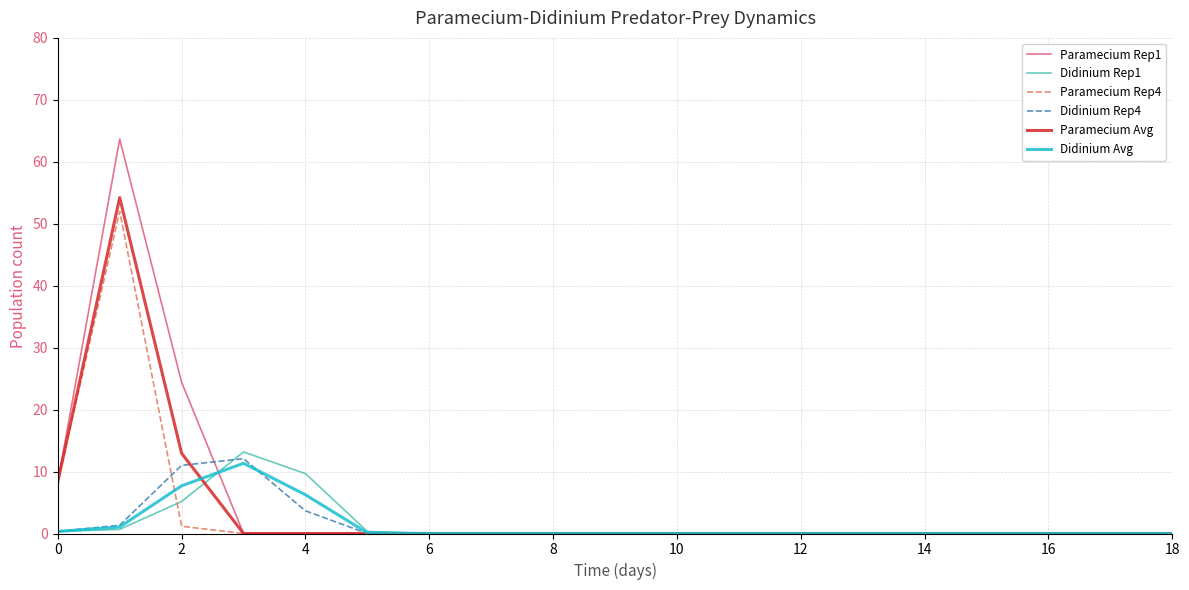

What is the average value of the Didinium Rep1 series?

1.5